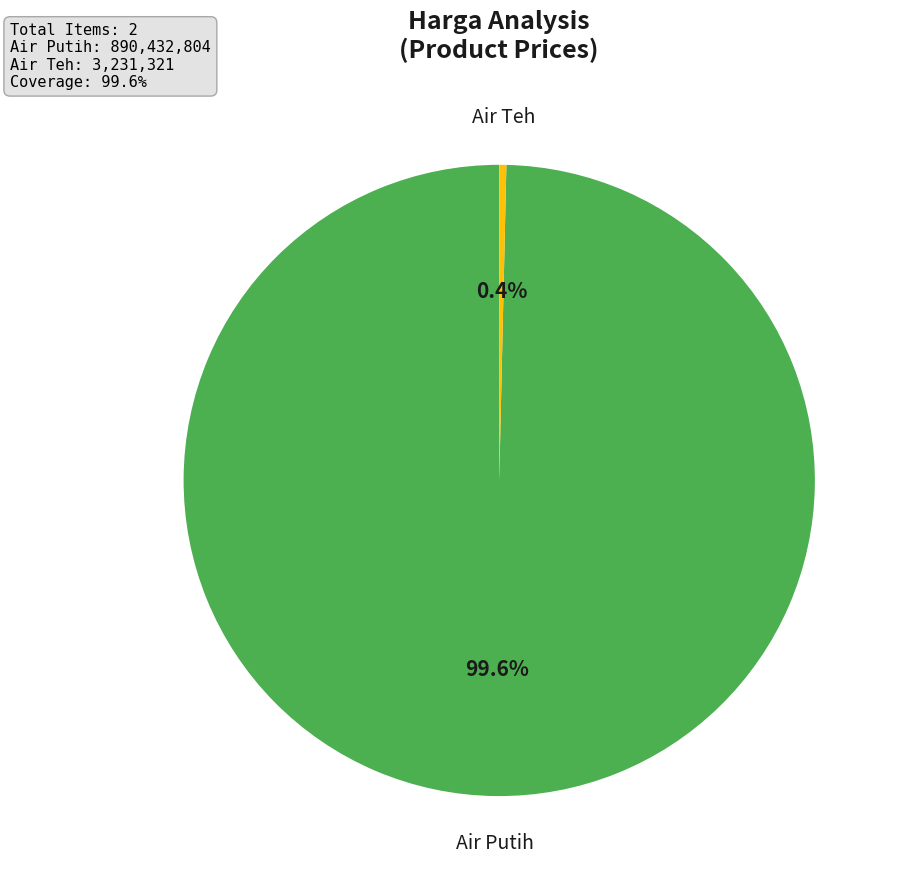

Is there a majority slice in this chart?

Yes